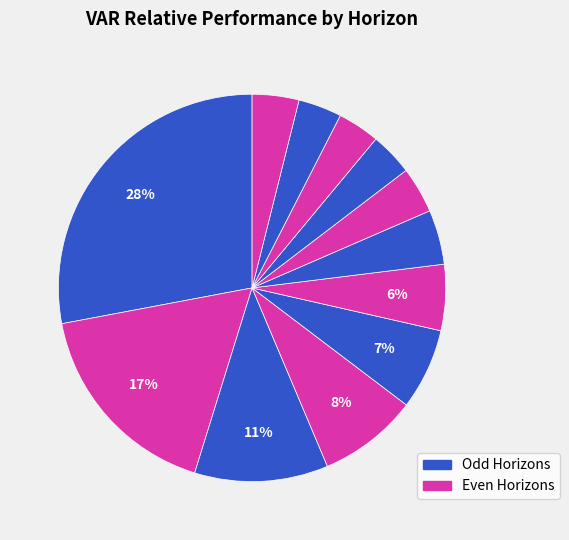

How many segments does this pie chart have?

12